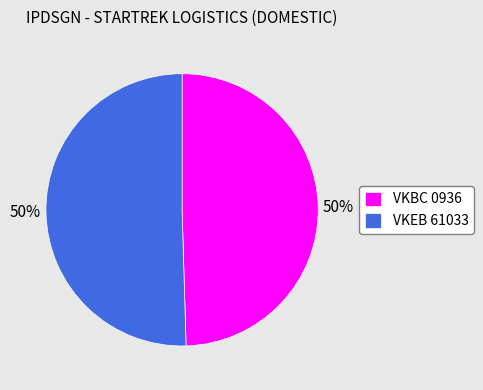

To the nearest percent, what is the combined percentage of VKBC 0936 and VKEB 61033?

100%